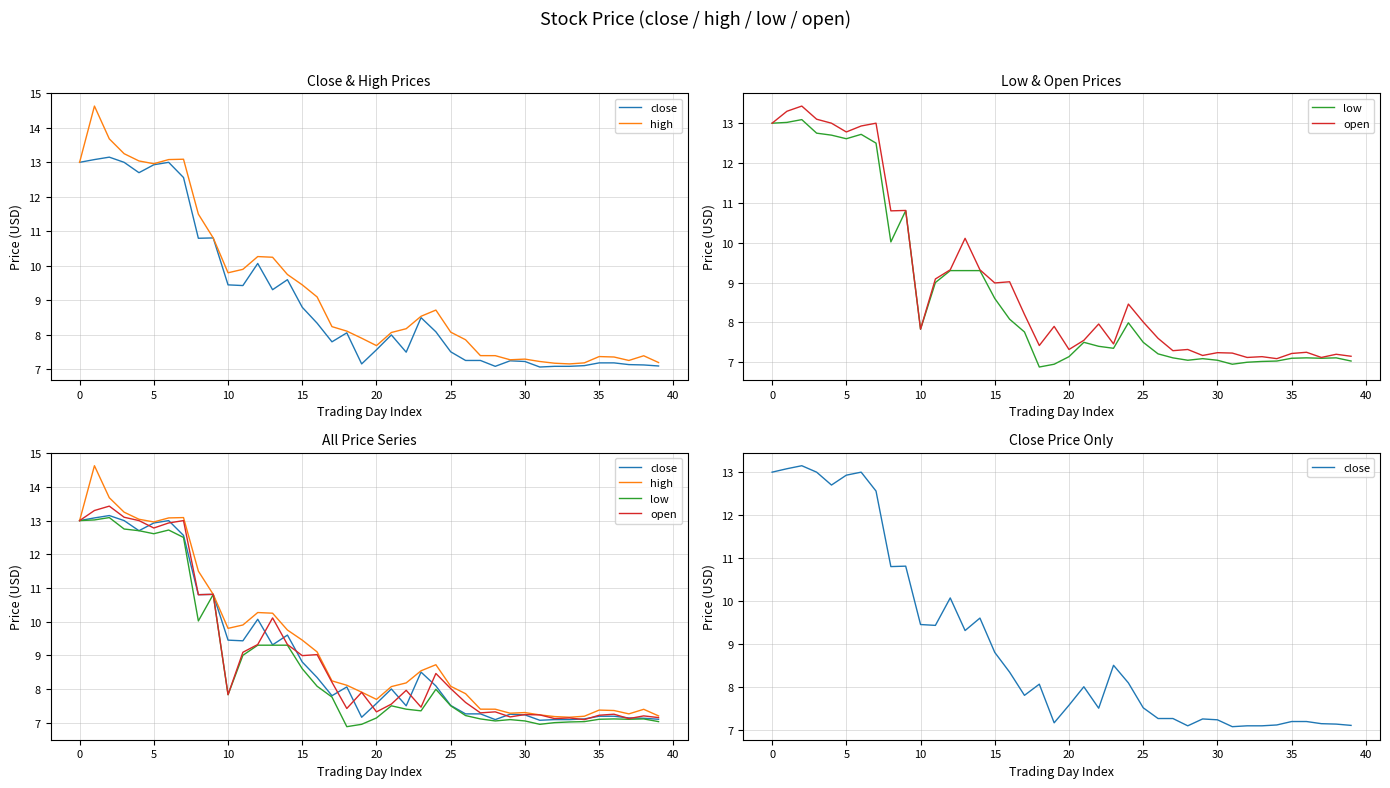

True or false: low has more than 2 points higher than both neighbors.

True